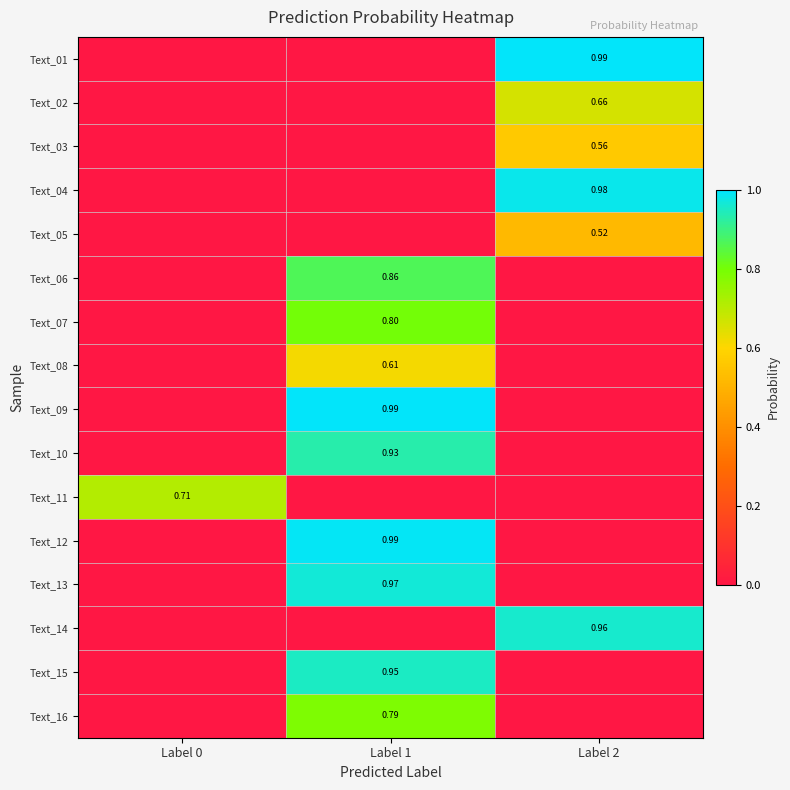

At how many categories does at least one series exceed 0?

3